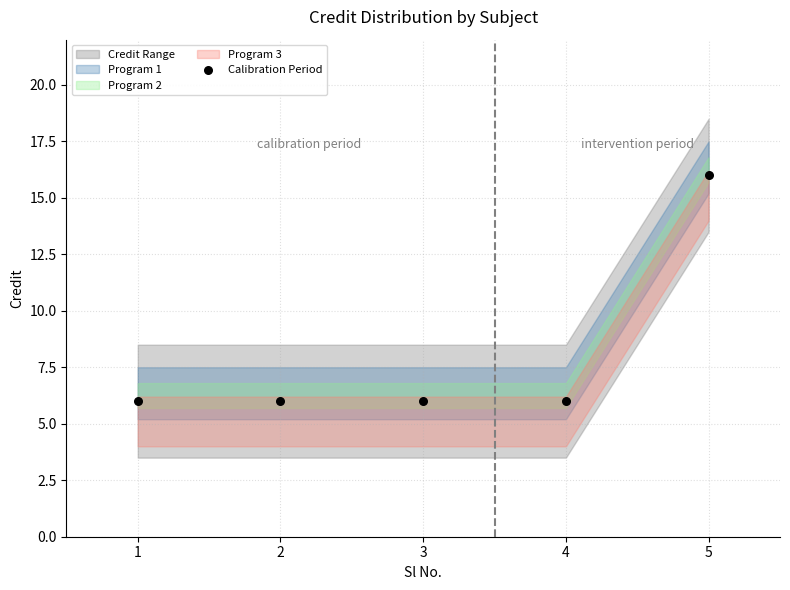

What is the range of X values (max minus min)?

4